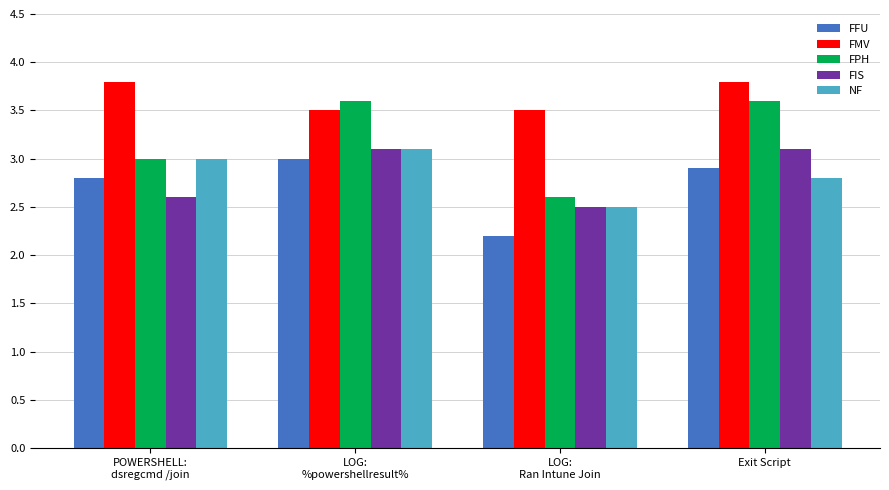

Reading left to right, transcribe all the data shown in this chart.

FFU: POWERSHELL:
dsregcmd /join=2.8	LOG:
%powershellresult%=3.0	LOG:
Ran Intune Join=2.2	Exit Script=2.9
FMV: POWERSHELL:
dsregcmd /join=3.8	LOG:
%powershellresult%=3.5	LOG:
Ran Intune Join=3.5	Exit Script=3.8
FPH: POWERSHELL:
dsregcmd /join=3.0	LOG:
%powershellresult%=3.6	LOG:
Ran Intune Join=2.6	Exit Script=3.6
FIS: POWERSHELL:
dsregcmd /join=2.6	LOG:
%powershellresult%=3.1	LOG:
Ran Intune Join=2.5	Exit Script=3.1
NF: POWERSHELL:
dsregcmd /join=3.0	LOG:
%powershellresult%=3.1	LOG:
Ran Intune Join=2.5	Exit Script=2.8